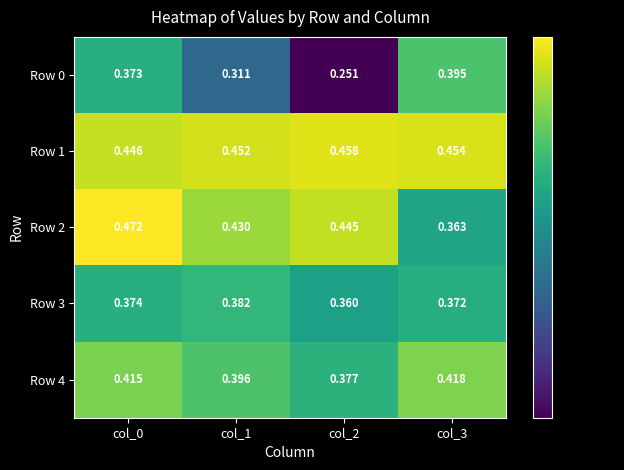

Is the value of Row 0 at col_1 greater than the value of Row 2 at col_2?

No